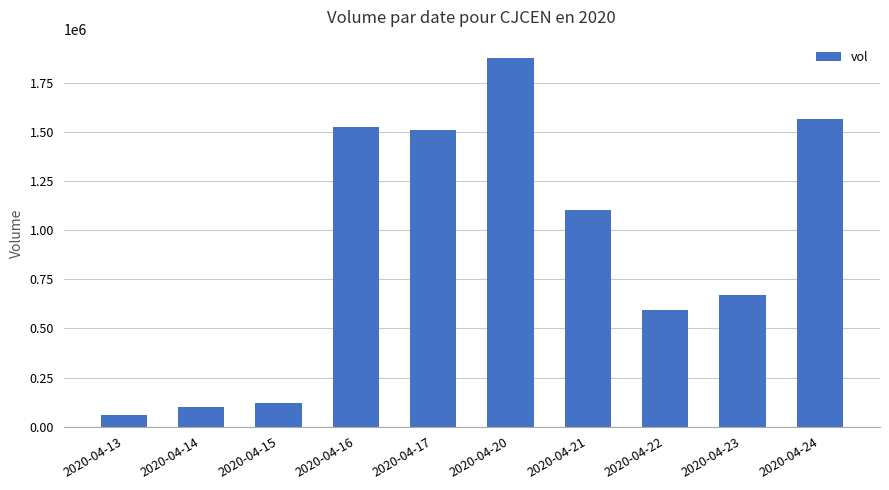

Where is the data nearest to the value 969000?

2020-04-21